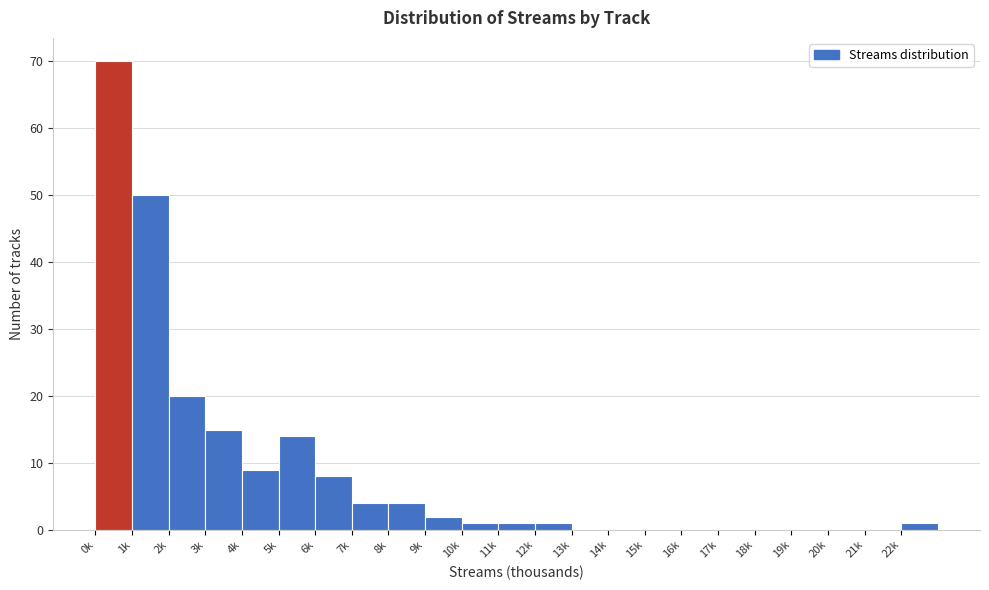

Reading left to right, extract all data points from this chart.

0k=70	1k=50	2k=20	3k=15	4k=9	5k=14	6k=8	7k=4	8k=4	9k=2	10k=1	11k=1	12k=1	13k=0	14k=0	15k=0	16k=0	17k=0	18k=0	19k=0	20k=0	21k=0	22k=1